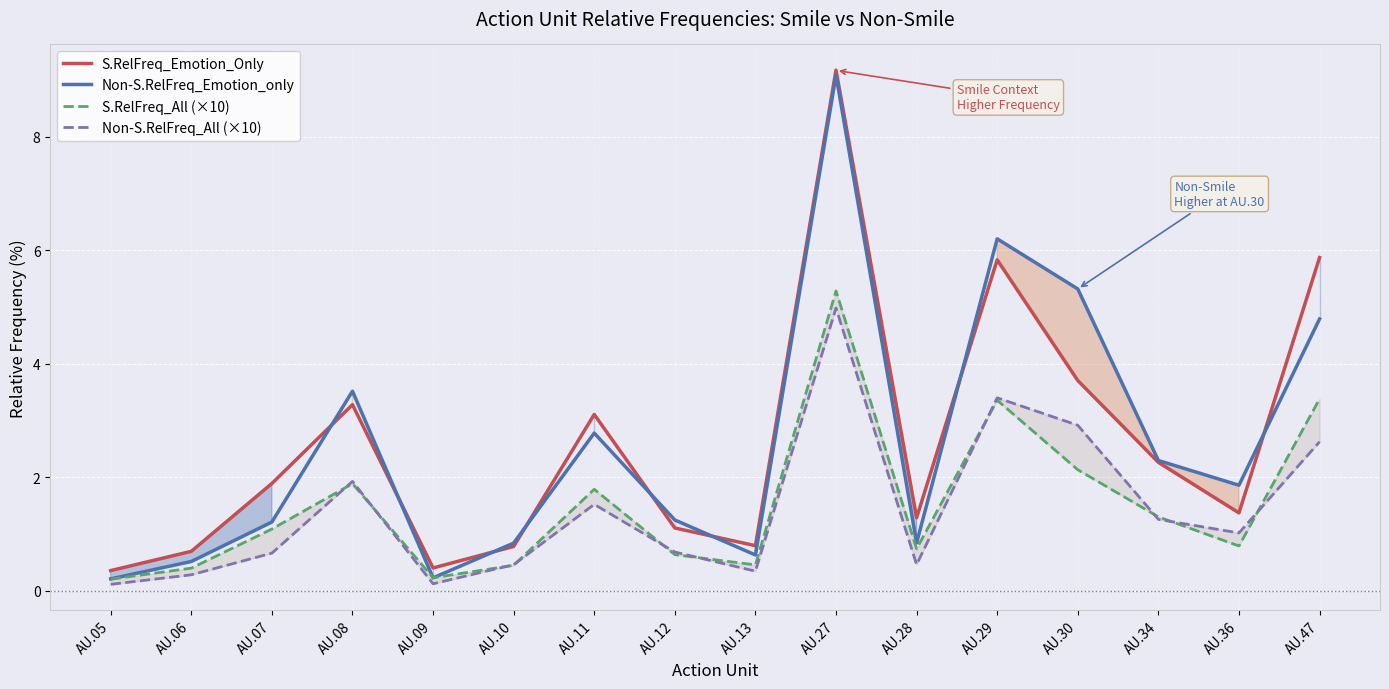

What is the sum of all S.RelFreq_Emotion_Only values?

42.0